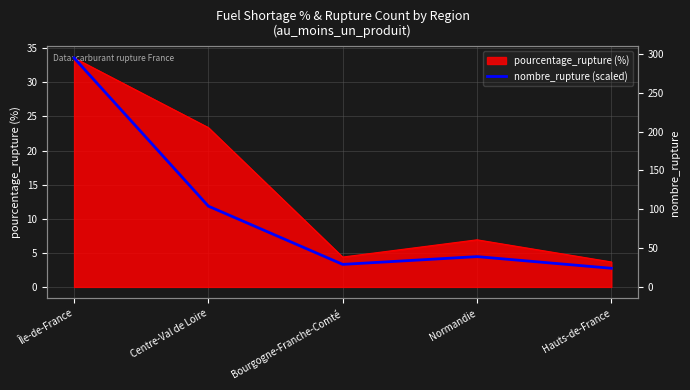

How many lines are shown in the chart?

1